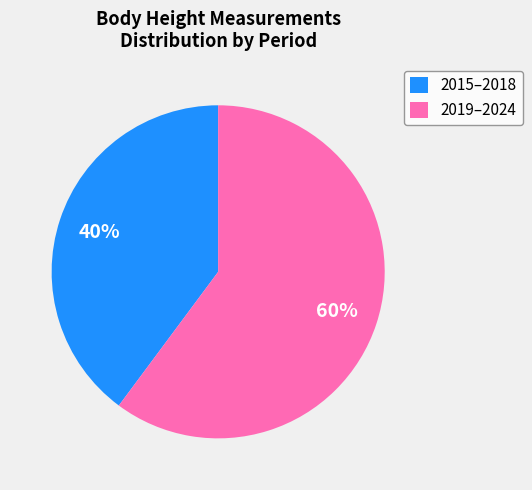

Count the number of slices in the pie.

2